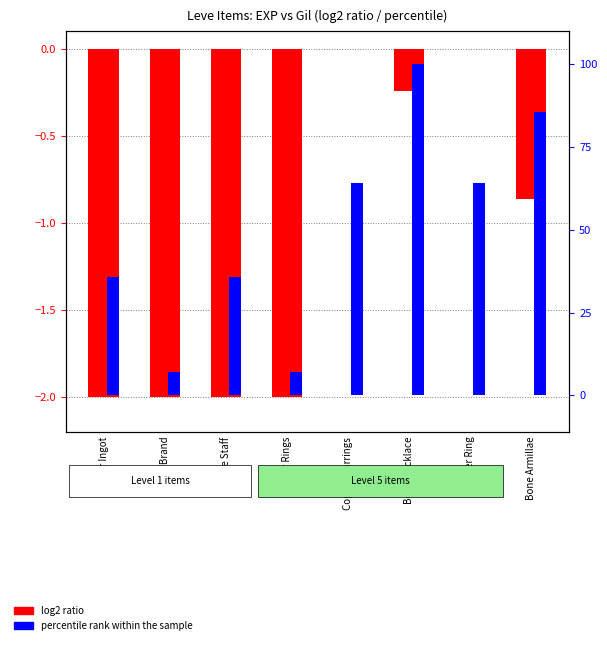

What is the average value of the log2 ratio series?

-1.1